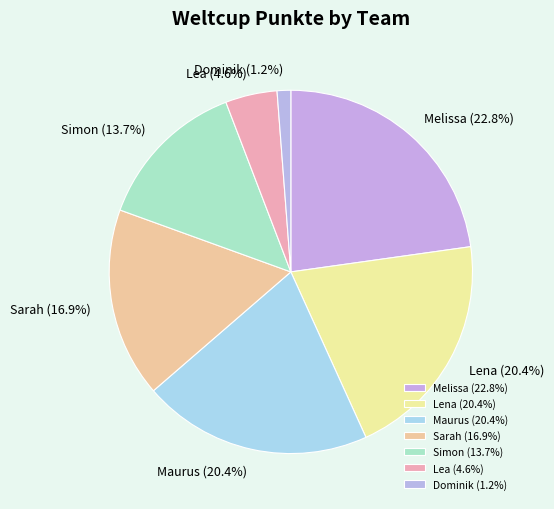

To the nearest percent, what portion does Maurus represent?

20%